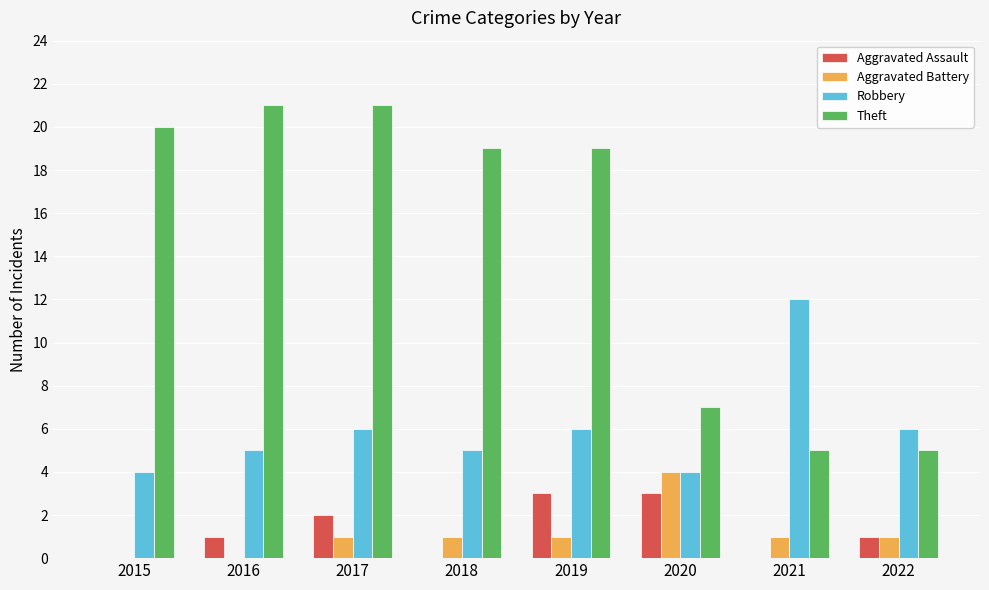

Count the number of categories in the chart.

8